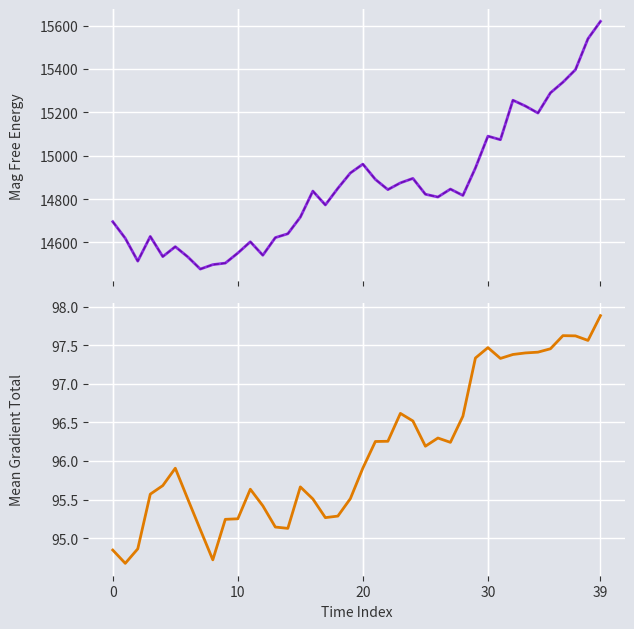

What is the value of the Mean Gradient Total point at the 20th from the left?

95.5